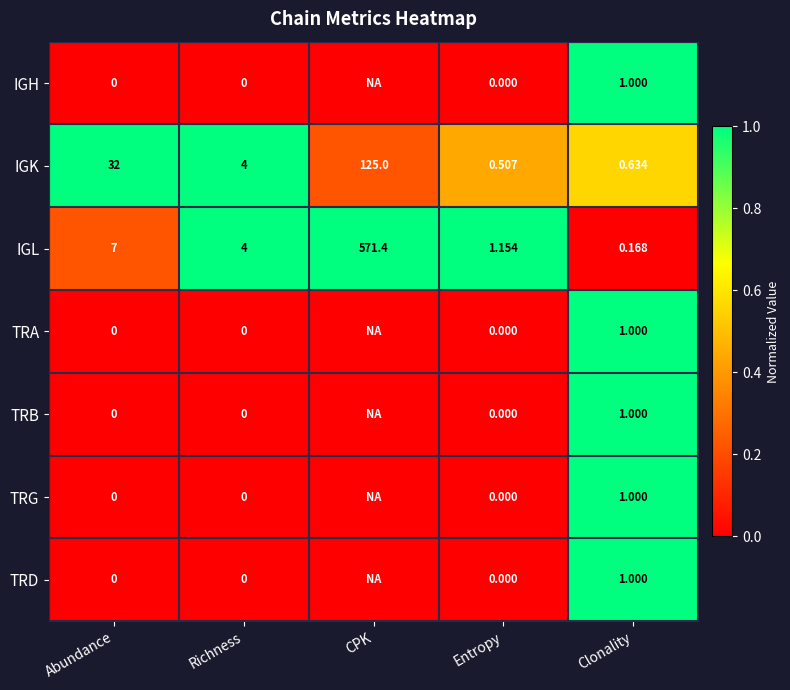

Is it true that IGK equals 1.5 at Richness?

False